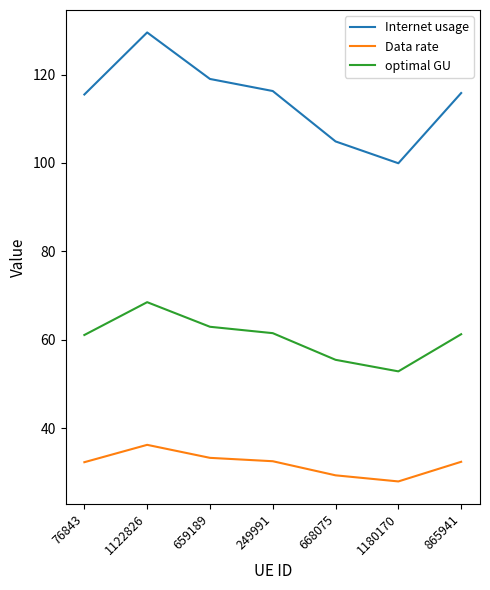

What value does the optimal GU series have at 668075?

55.5